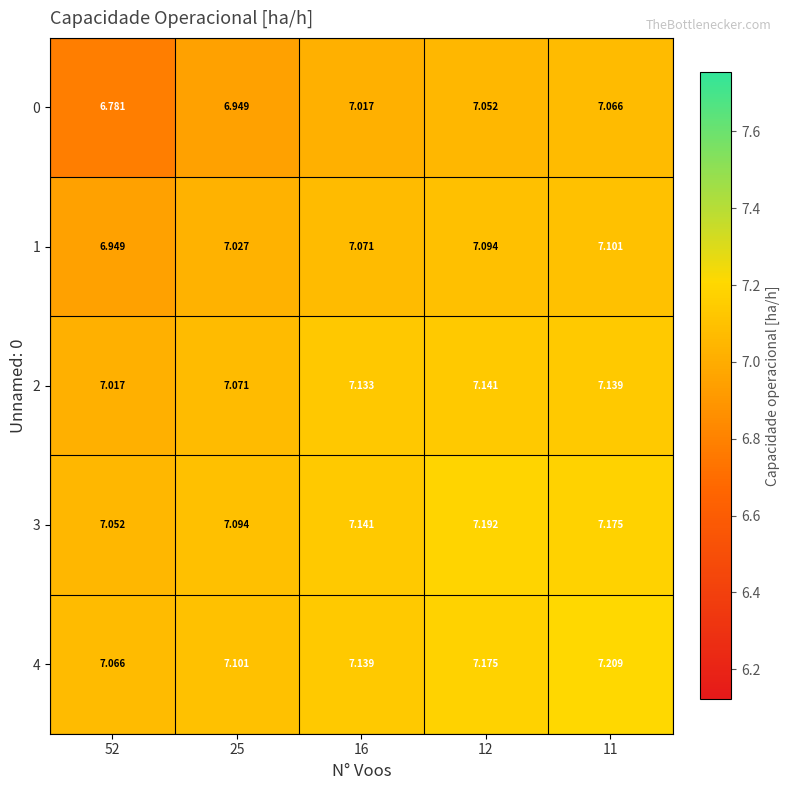

Is the value of 0 at 16 greater than the value of 1 at 25?

No